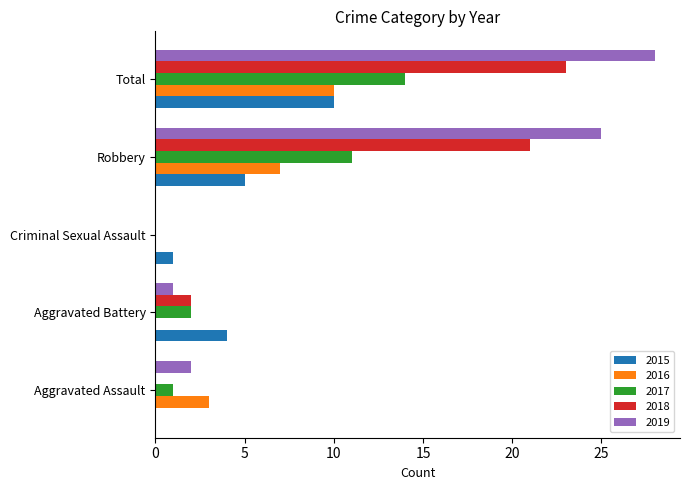

The value of 2019 at Robbery is 25. True or false?

True